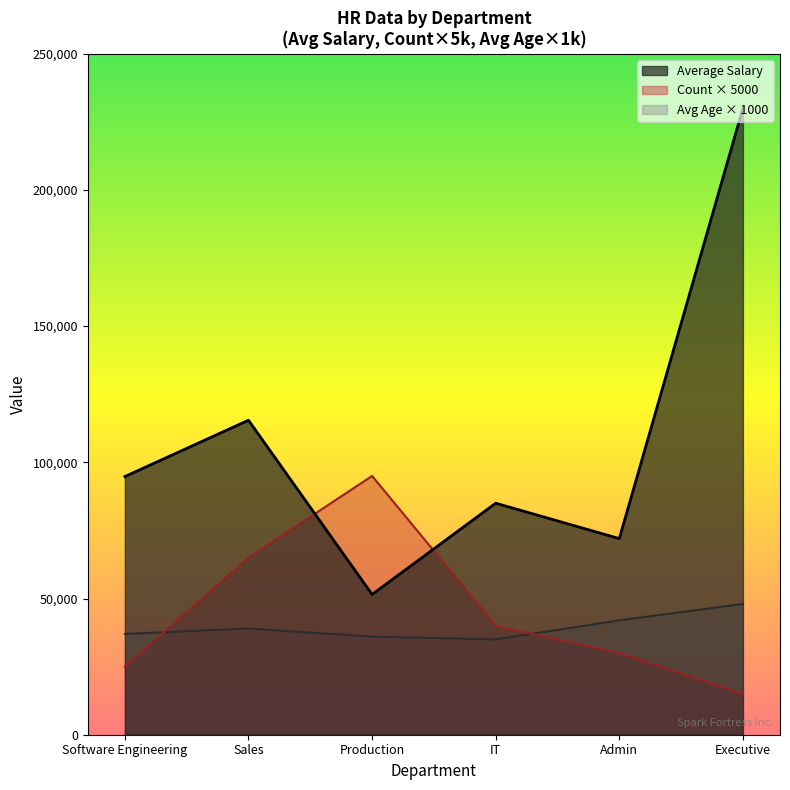

What value does the Count × 5000 series have at Executive?

15000